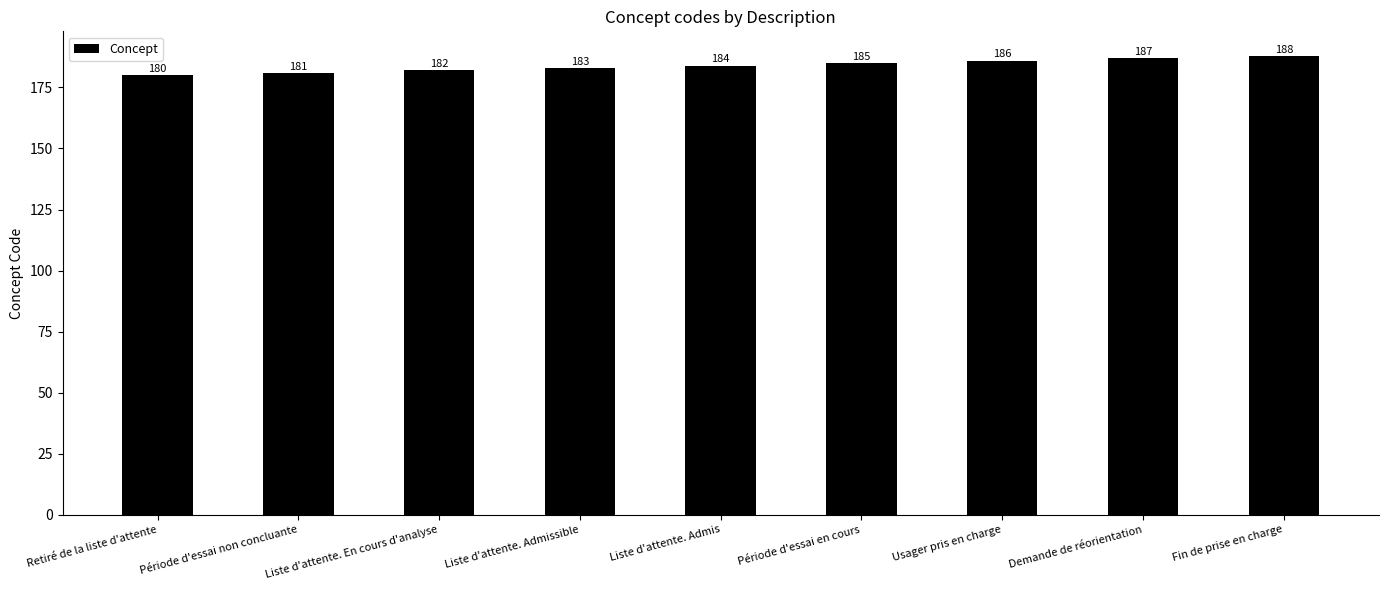

Which has a higher value, Période d'essai en cours or Demande de réorientation?

Demande de réorientation